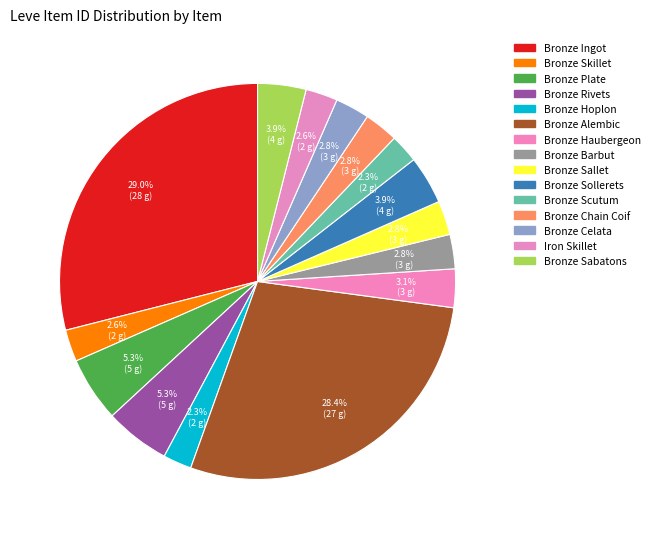

Count the number of slices in the pie.

15